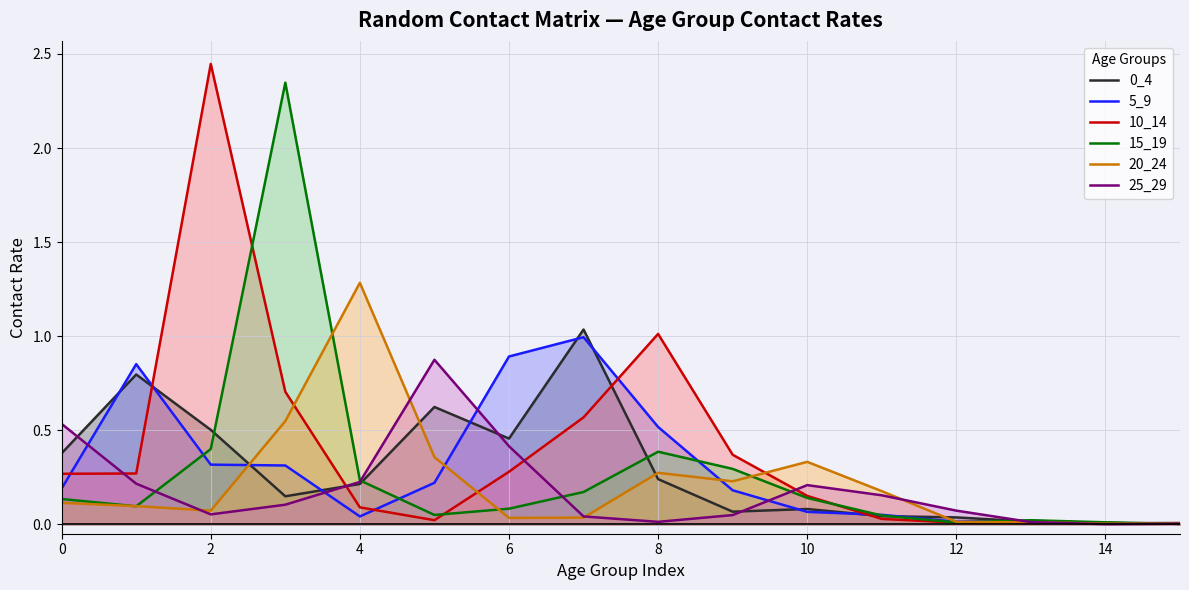

Rank the series by their maximum value, from highest to lowest.

10_14, 15_19, 20_24, 0_4, 5_9, 25_29